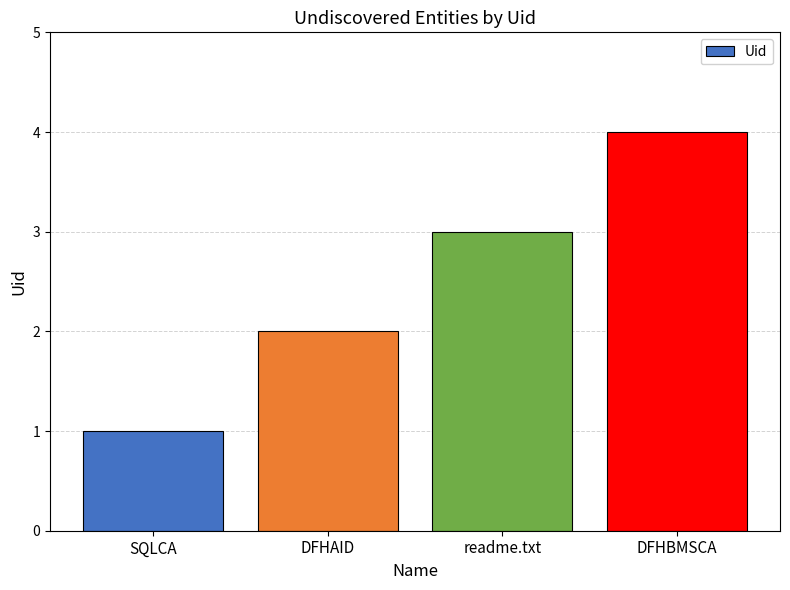

Rank the categories by value from highest to lowest.

DFHBMSCA, readme.txt, DFHAID, SQLCA